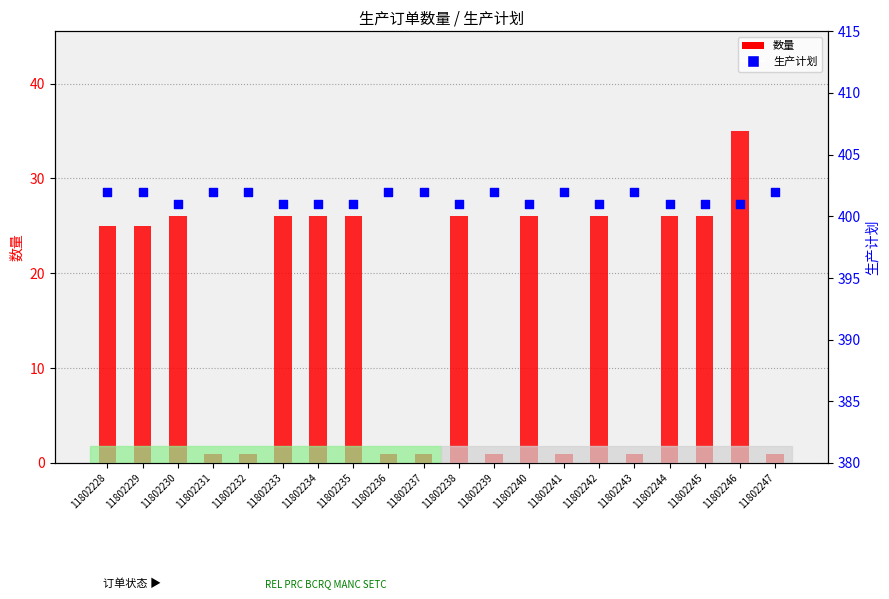

At which category is the sum across all series the highest?

11802246